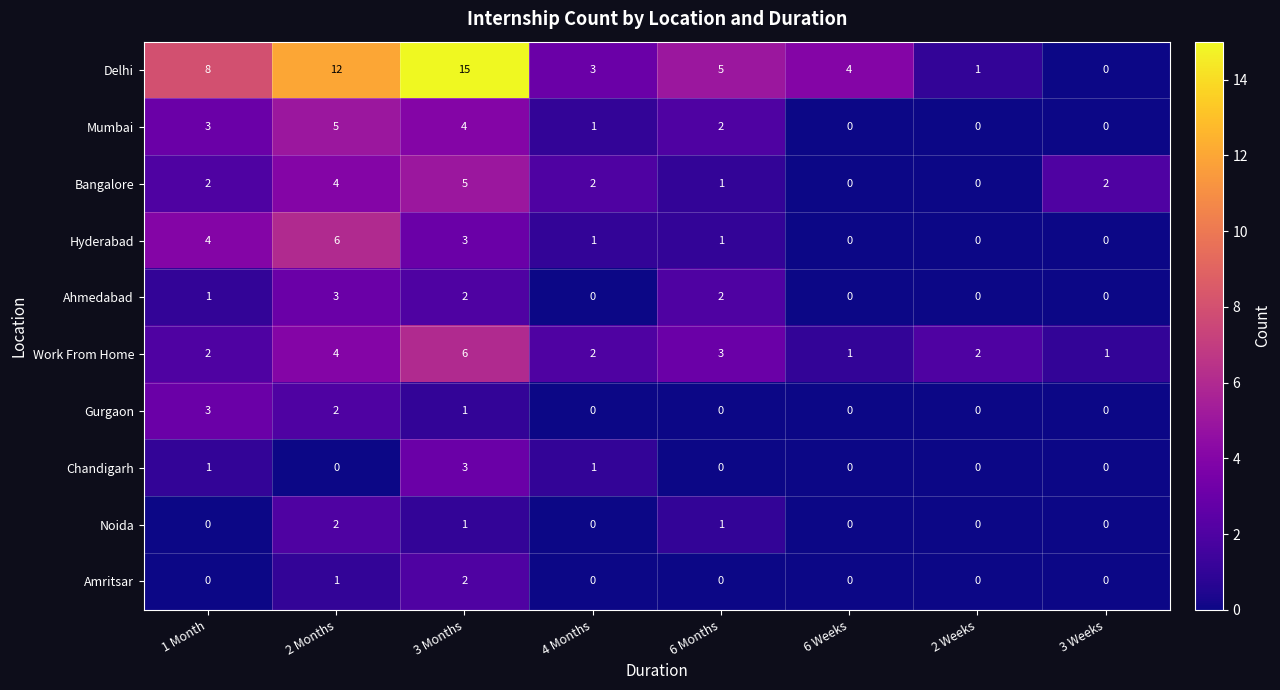

How many distinct data groups are displayed?

10